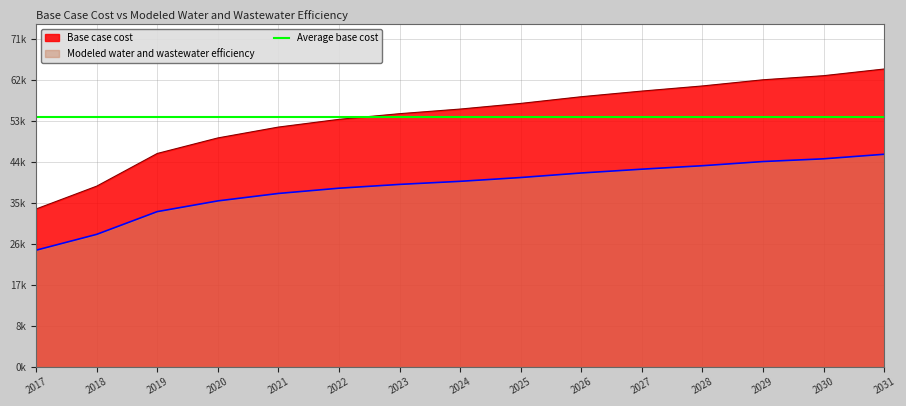

What is the greatest value displayed?

64910.1